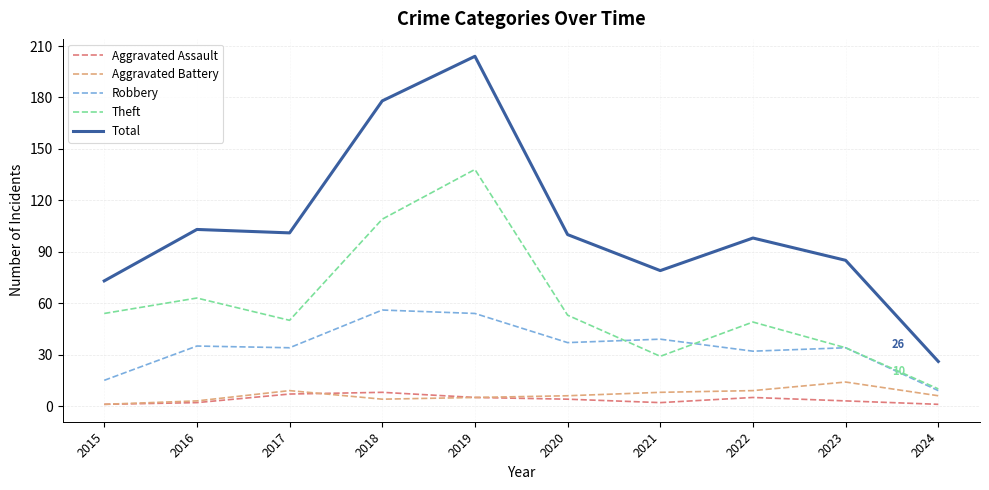

What is the smallest value displayed?

1